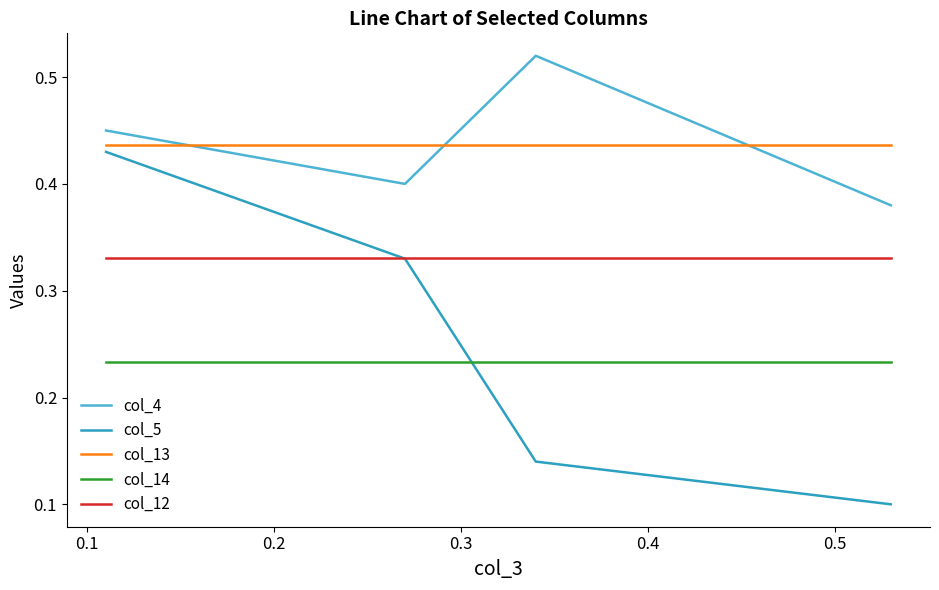

True or false: col_5 and col_4 cross at least once.

False